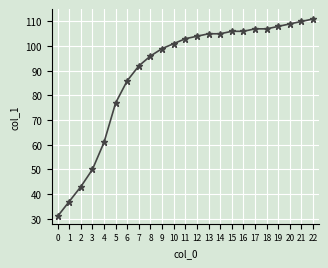

True or false: the data shows 107 at 17.

True